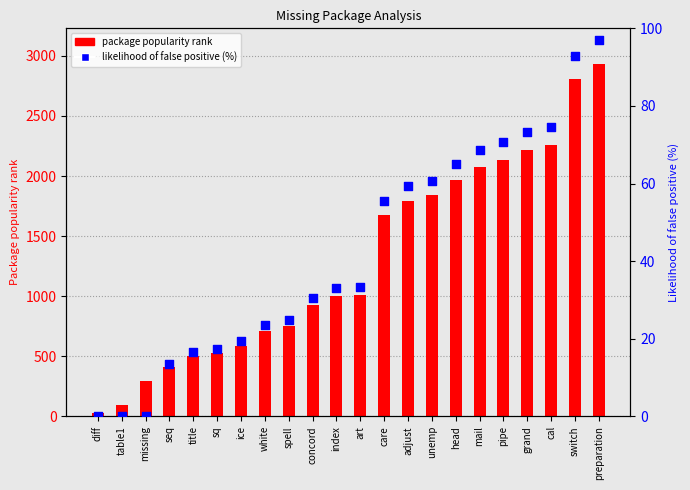

At which category is the sum across all series the highest?

preparation